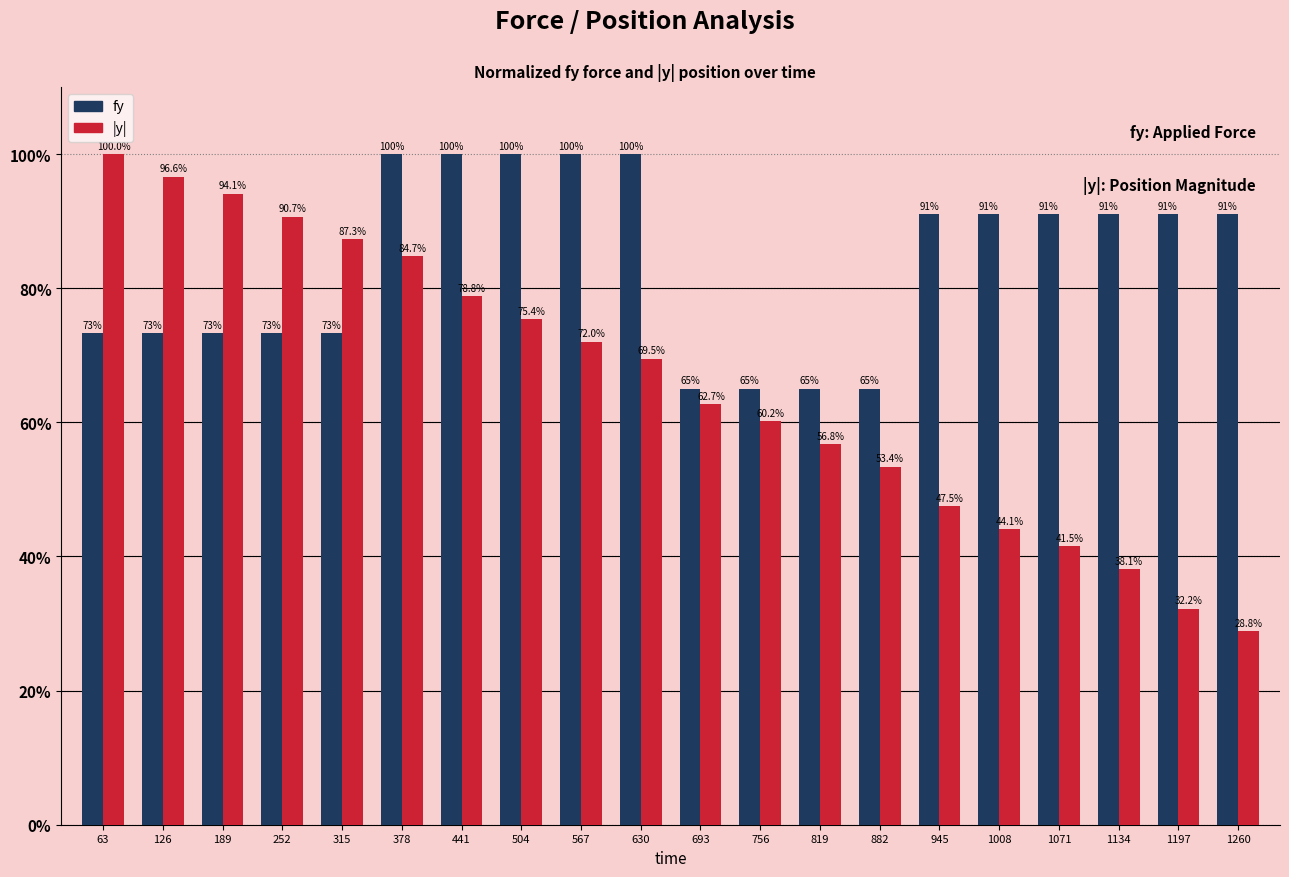

What is the minimum value shown in the chart?

28.8